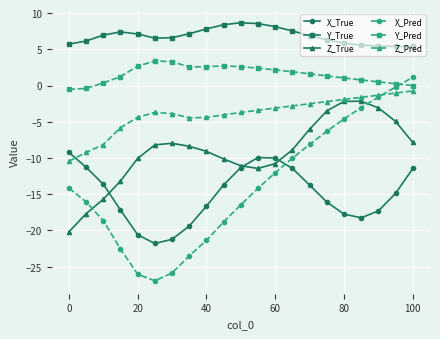

What is the greatest value displayed?

8.7